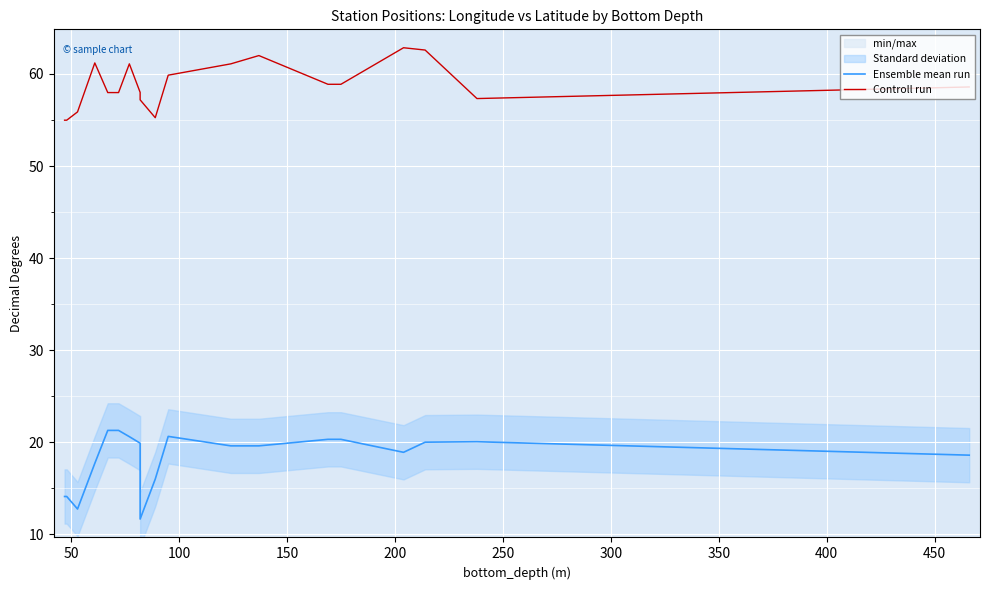

What is the greatest value displayed?

62.9